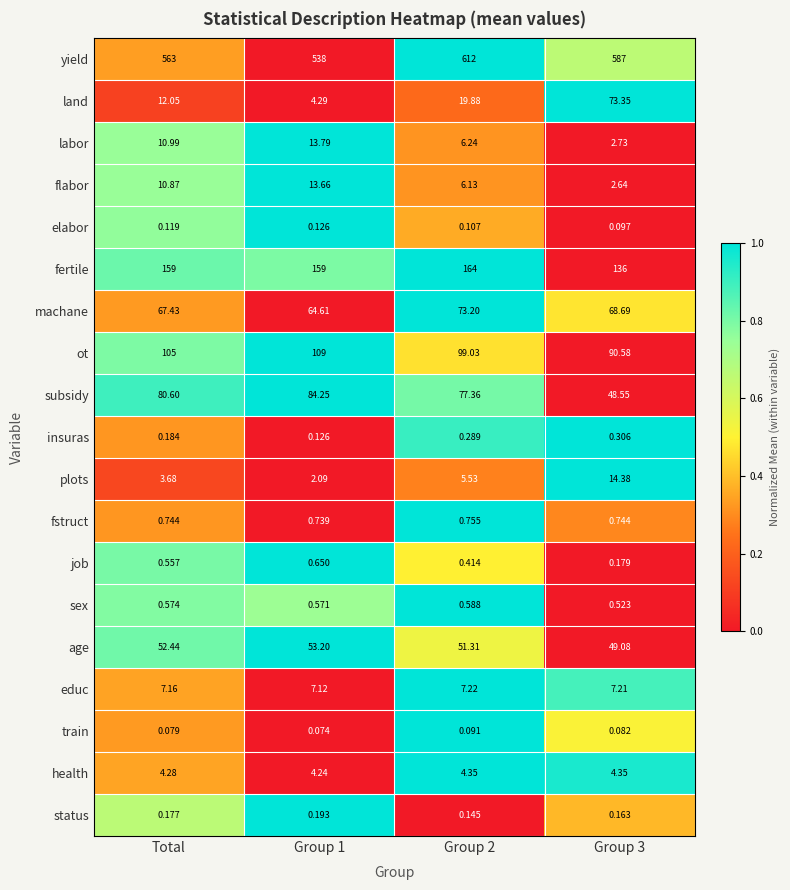

Rank the series at Total from highest to lowest value.

yield, fertile, ot, subsidy, machane, age, land, labor, flabor, educ, health, plots, fstruct, sex, job, insuras, status, elabor, train